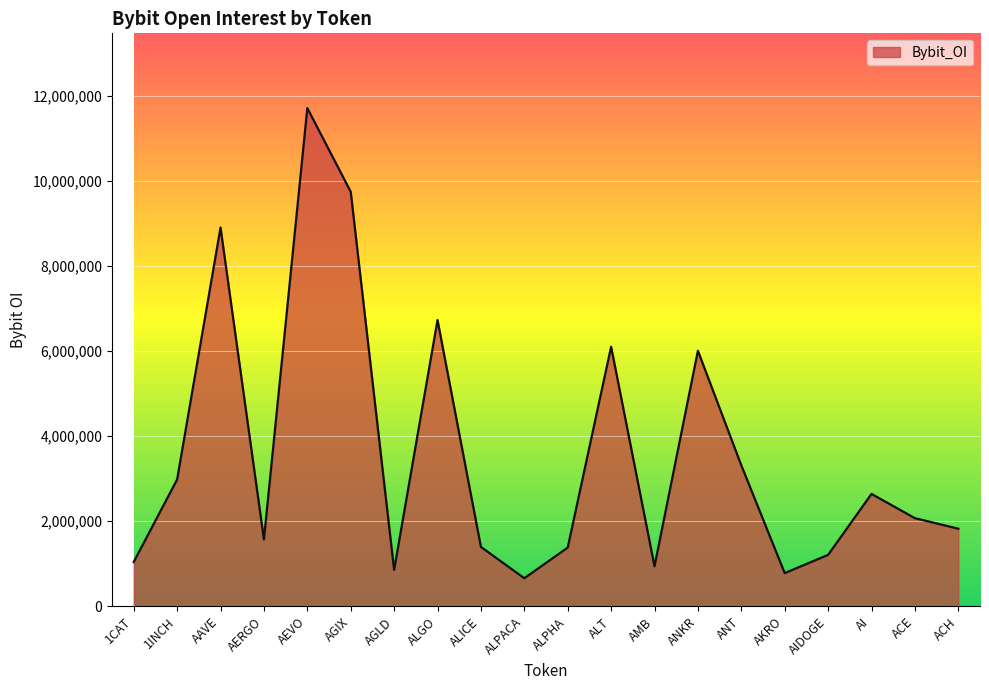

How many categories are shown in the chart?

20